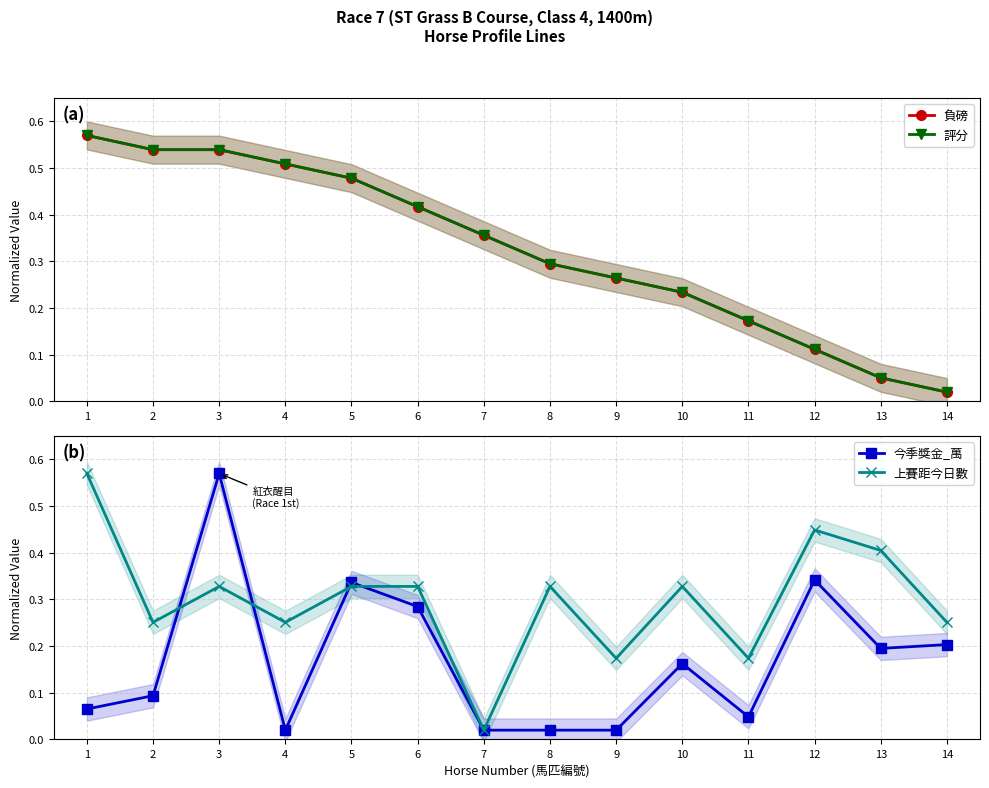

Which label corresponds to the smallest value in the chart?

14